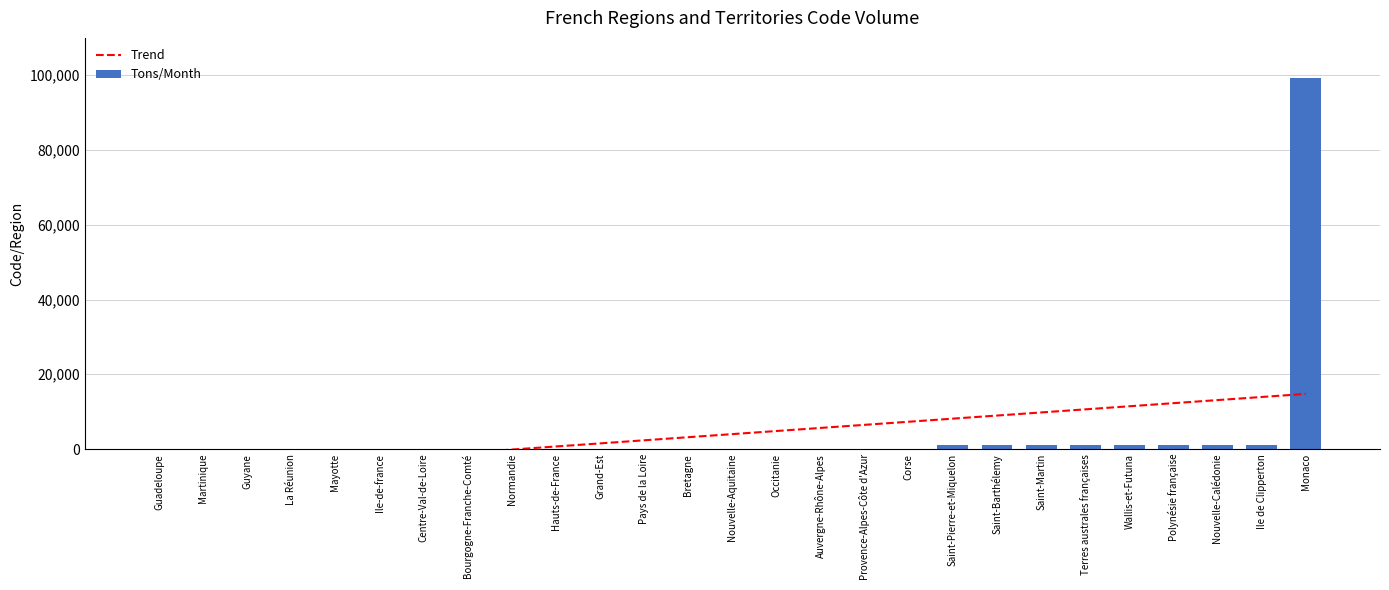

Which series has the largest range (max minus min)?

Tons/Month